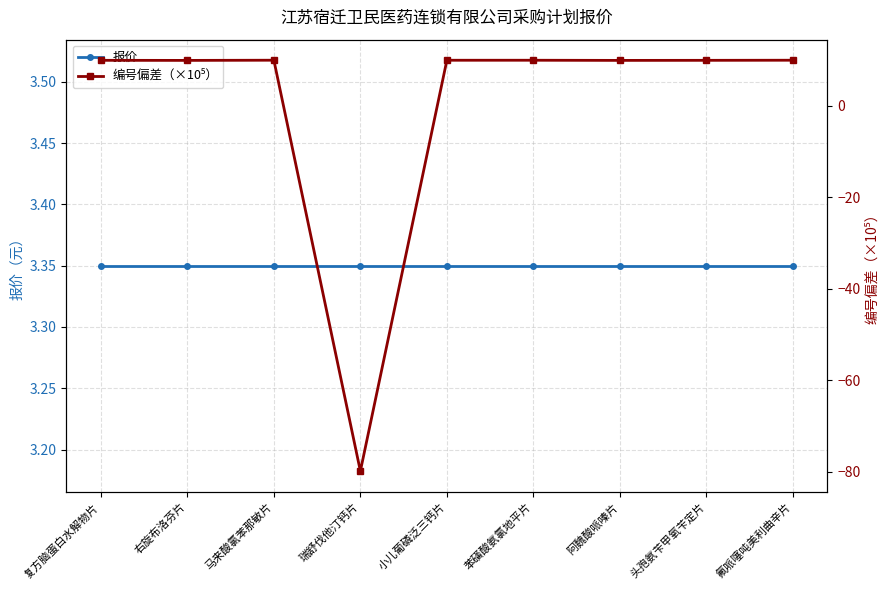

At how many categories does at least one series exceed -45?

9